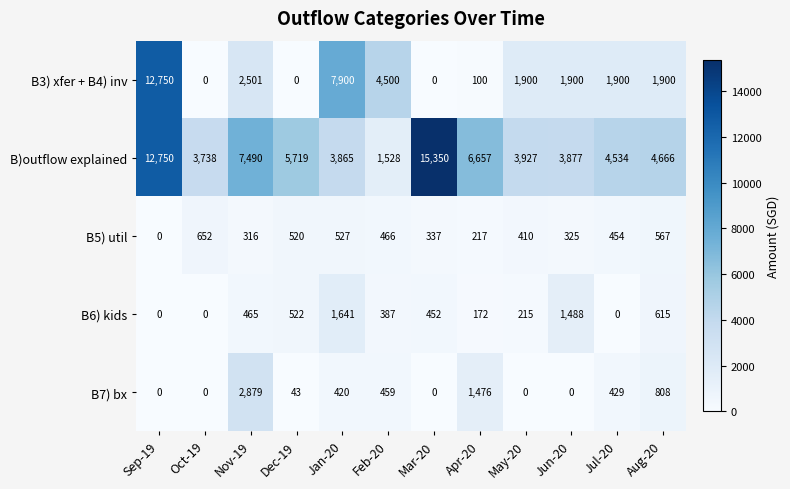

Count the number of data series in this chart.

5